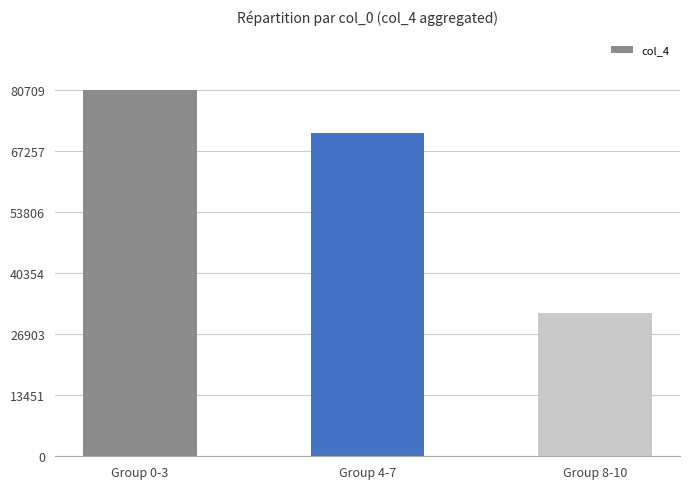

List the labels in order of value, largest first.

Group 0-3, Group 4-7, Group 8-10